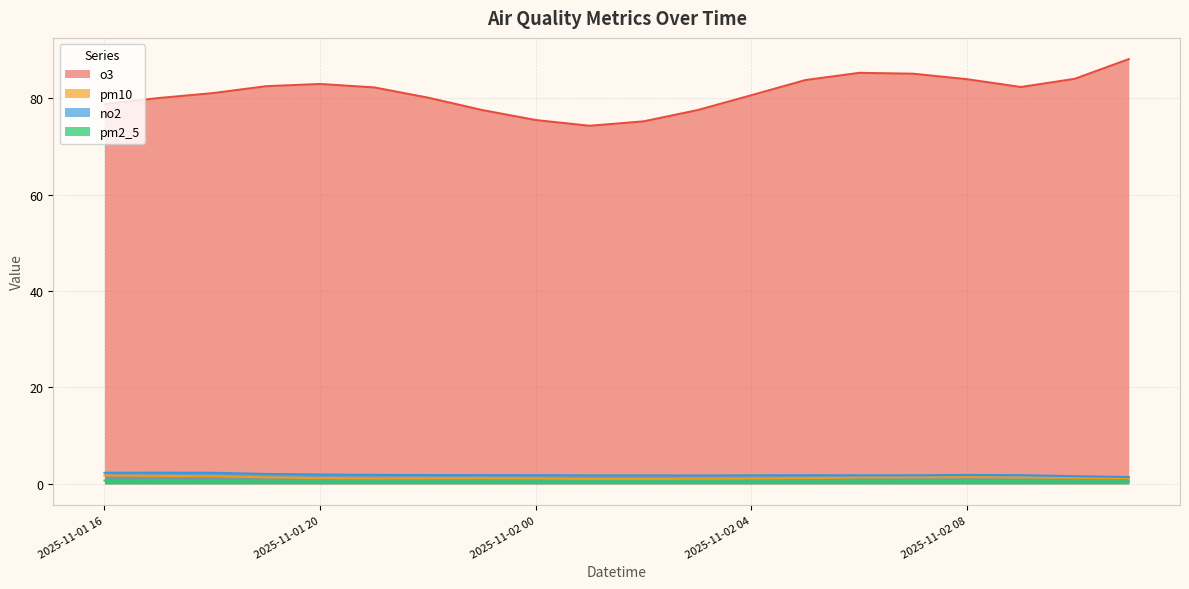

Which series has the largest total across all categories?

o3